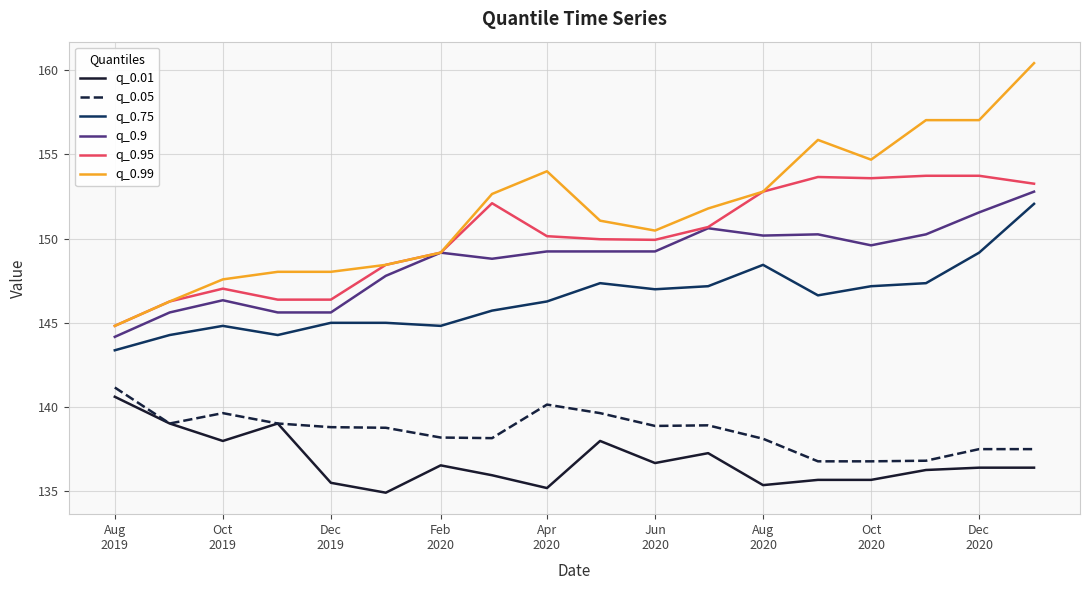

True or false: q_0.01 and q_0.75 cross at least once.

False